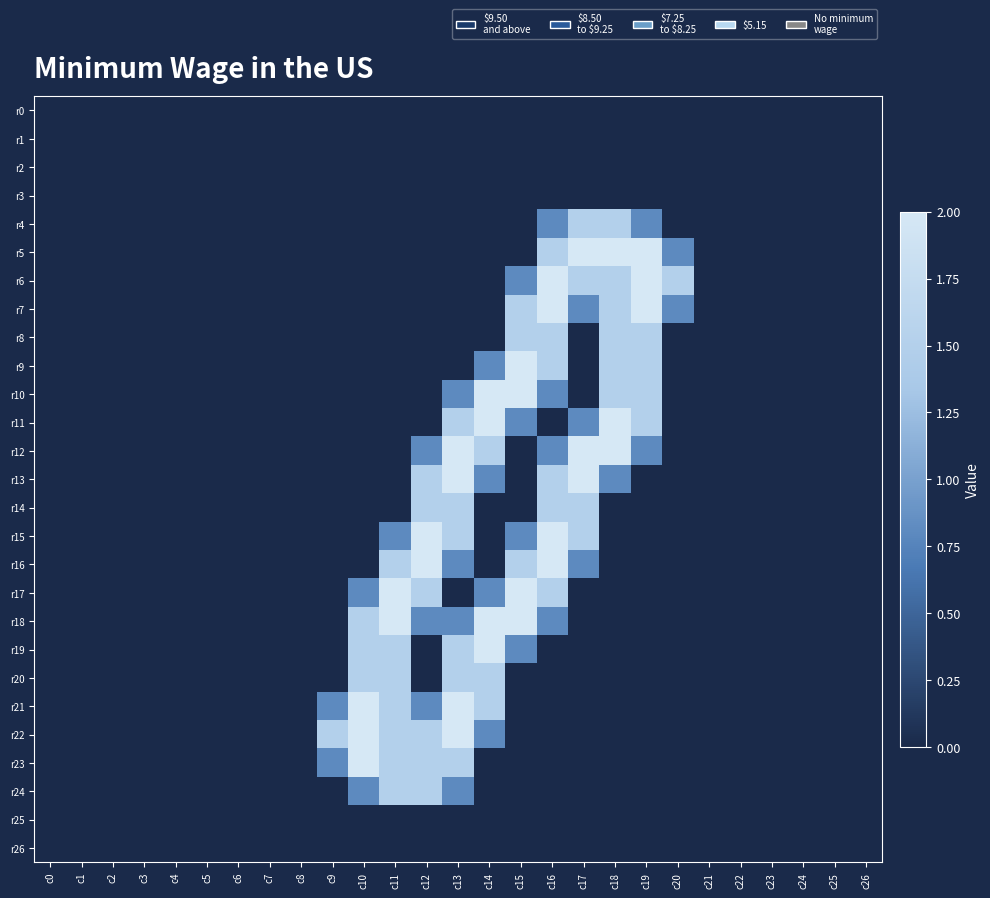

At how many categories does at least one series exceed 0?

12